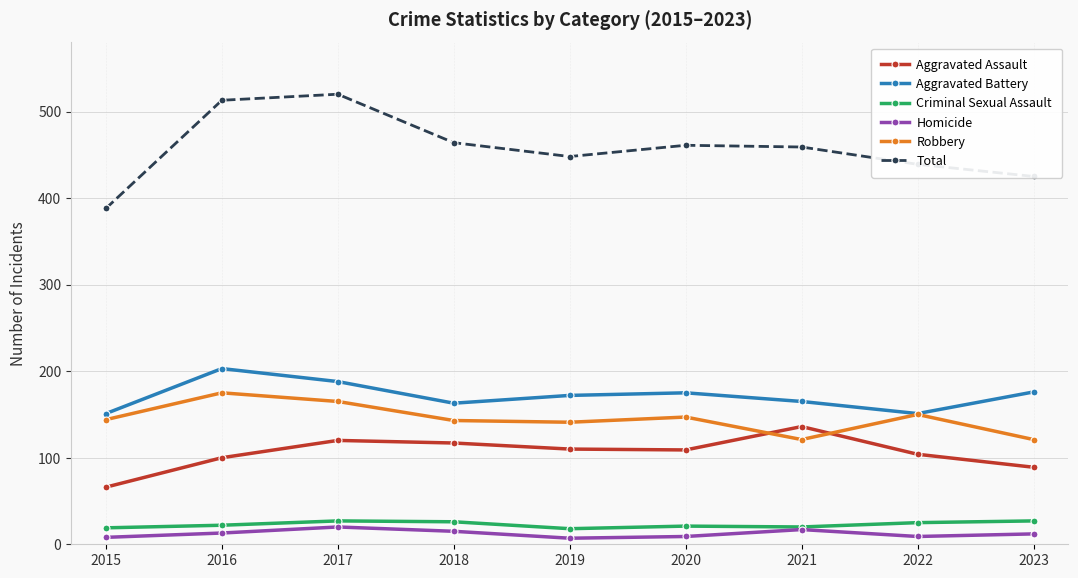

The value of Total at 2023 is 425. True or false?

True